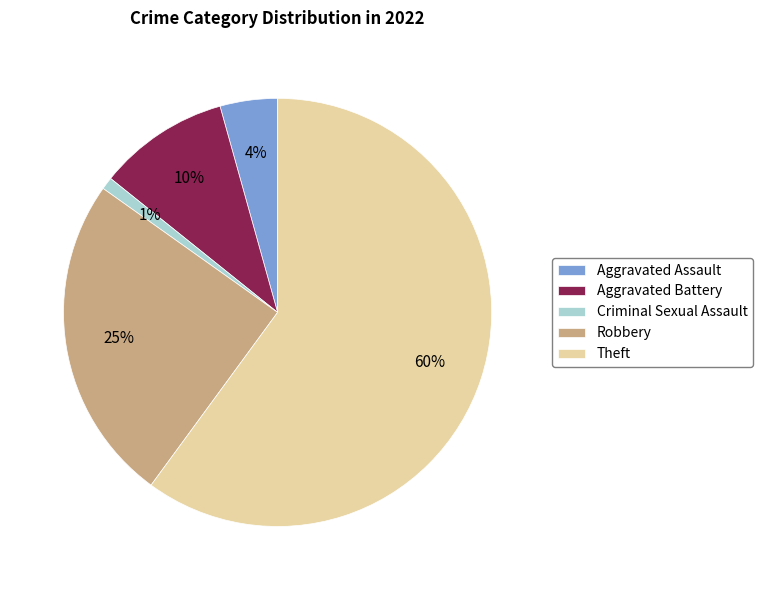

Which slice represents more than half of the pie?

Theft